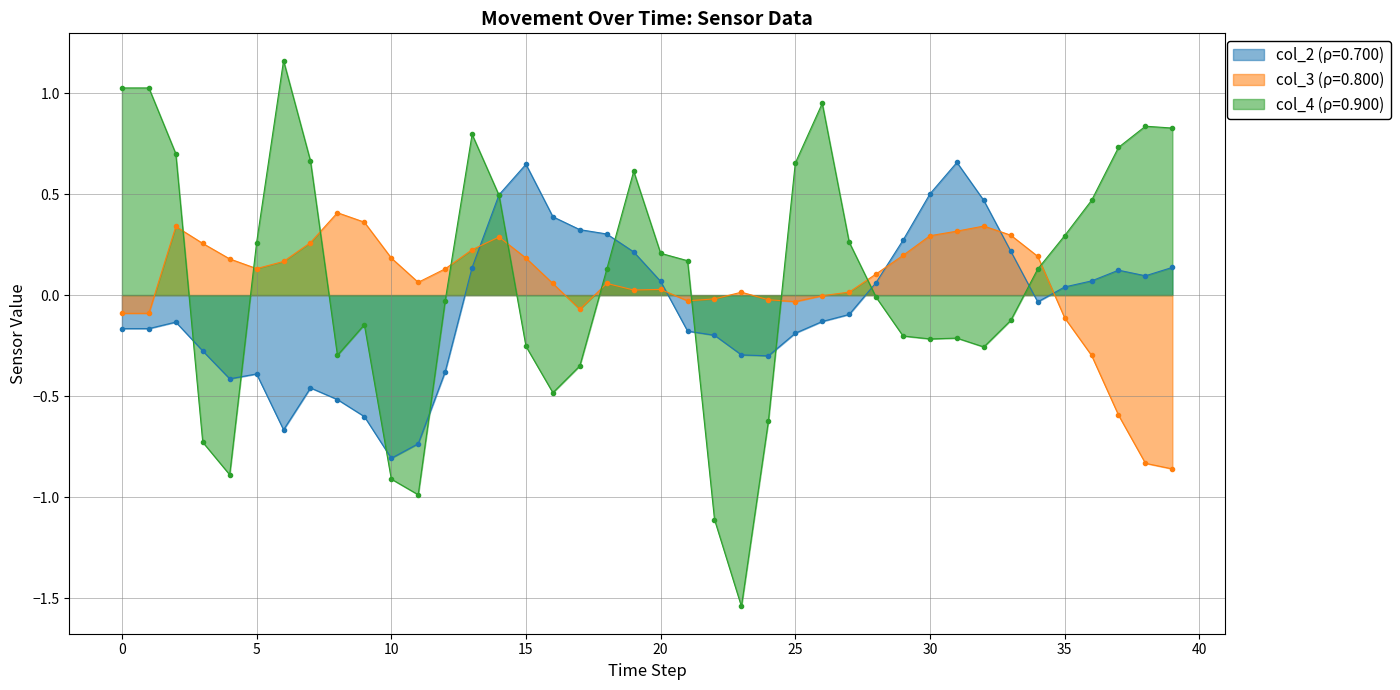

Is it true that col_2 equals 0.3 at 17?

True